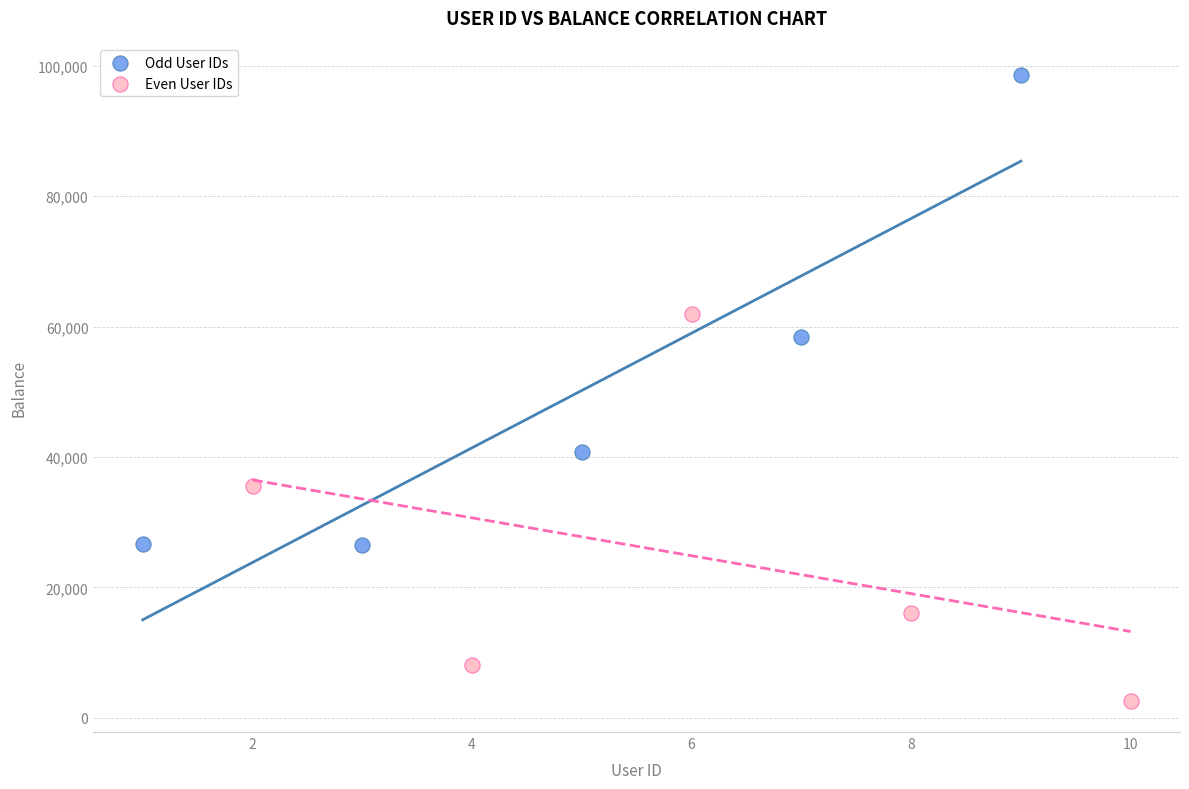

Which series reaches the minimum Y coordinate?

Even User IDs